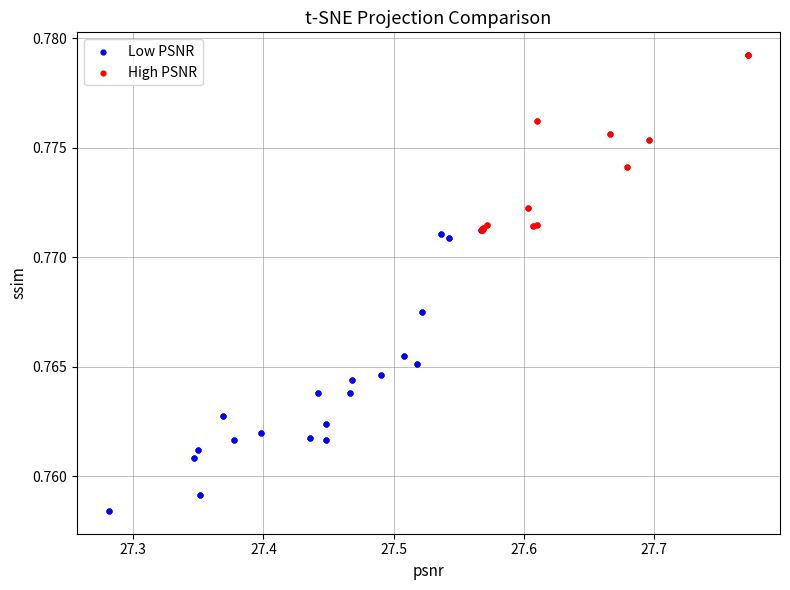

Which series has the widest spread of Y values?

Low PSNR